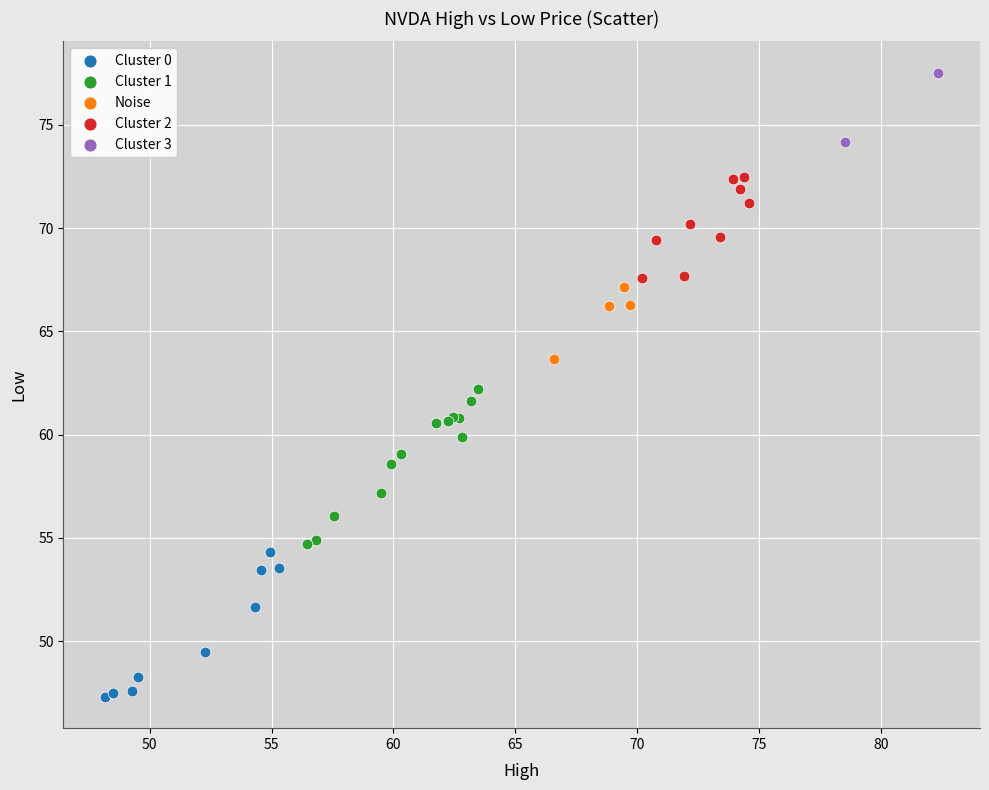

Which series contains the lowest Y value?

Cluster 0